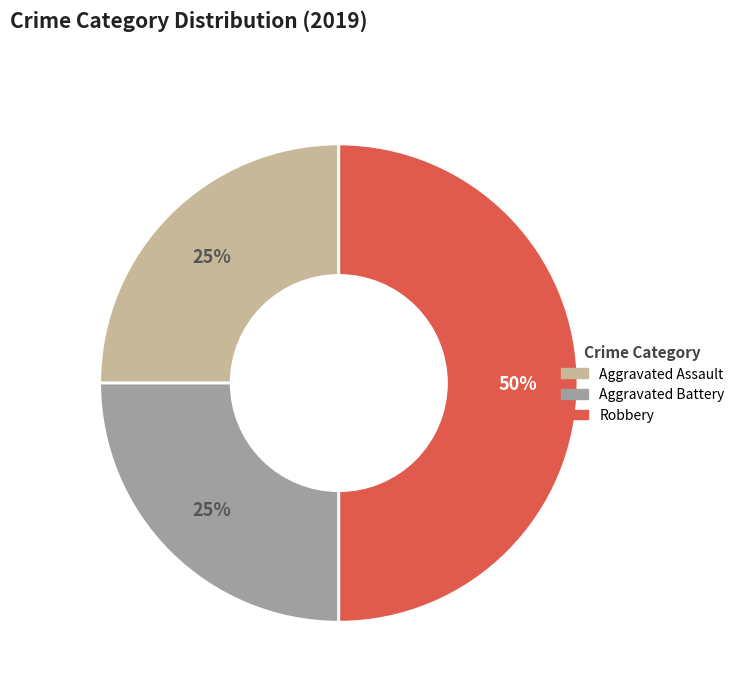

Which has a higher value, Aggravated Battery or Robbery?

Robbery